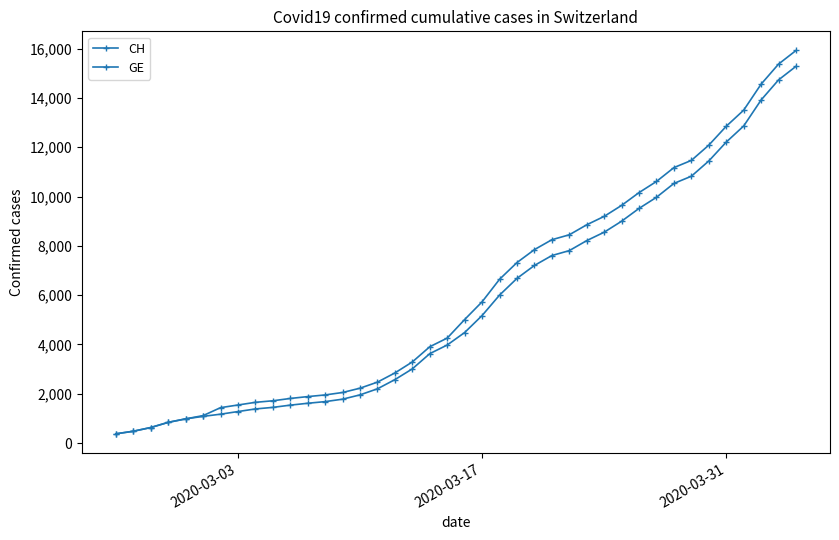

What is the difference between the maximum and minimum values in the GE series?

14909